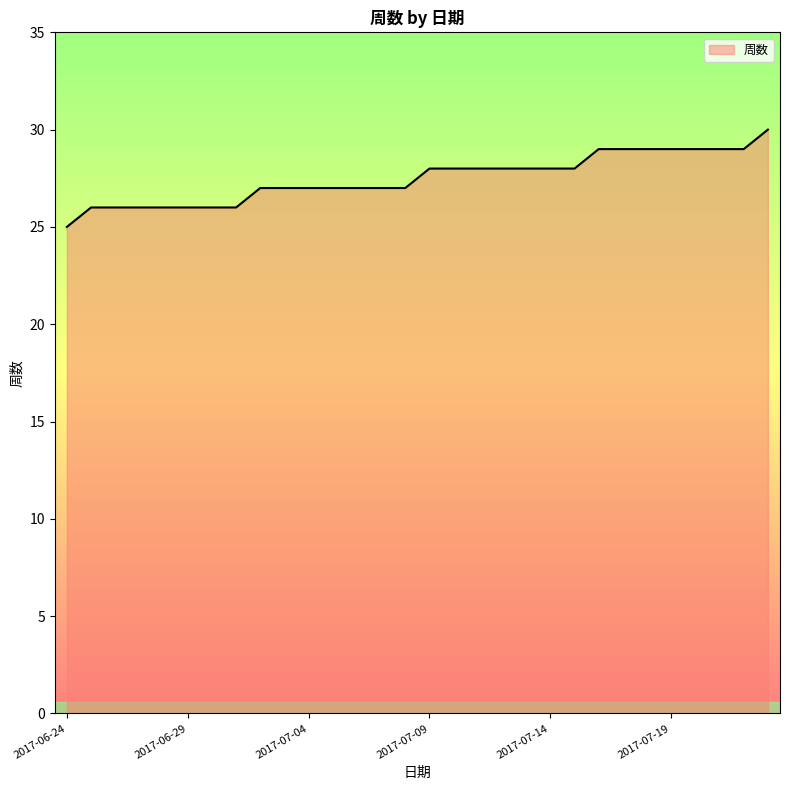

What is the minimum value shown in the chart?

25